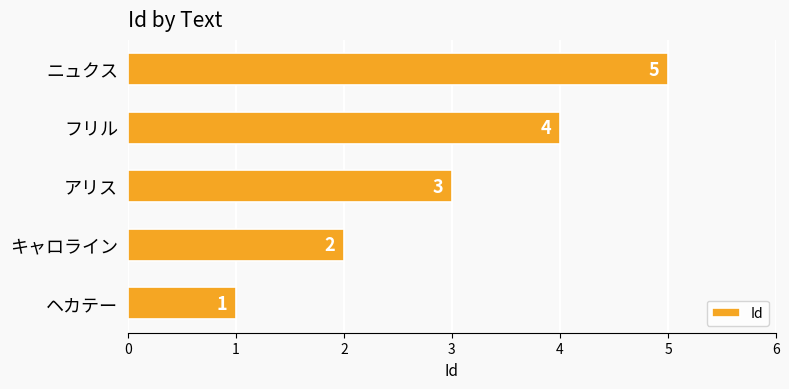

The value at フリル is 4. True or false?

True